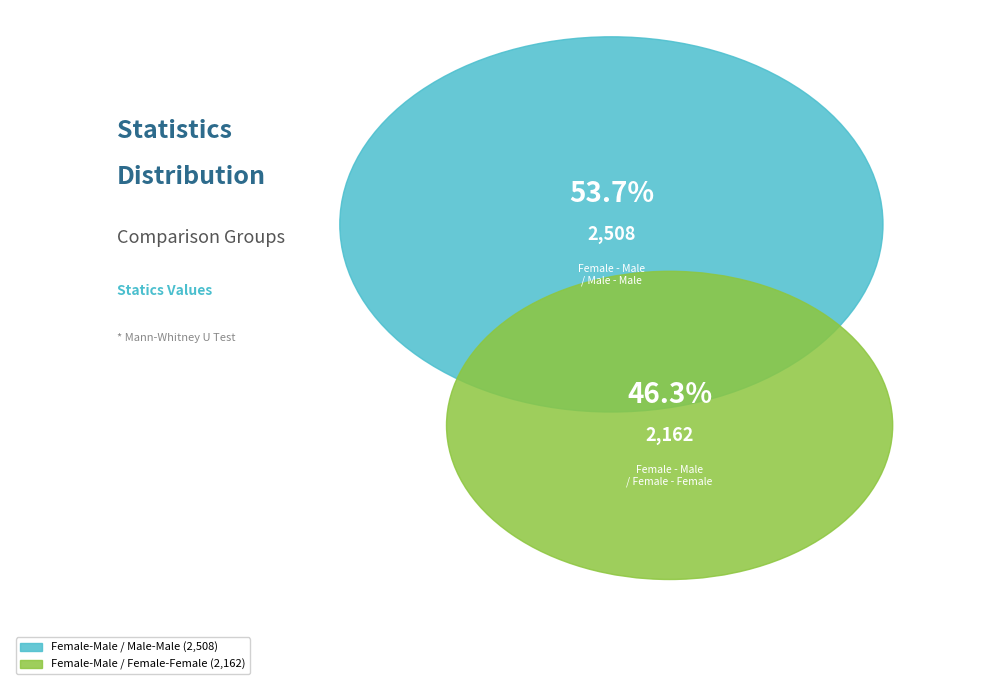

What percentage is the Female - Male / Female - Female slice, to the nearest percent?

46%